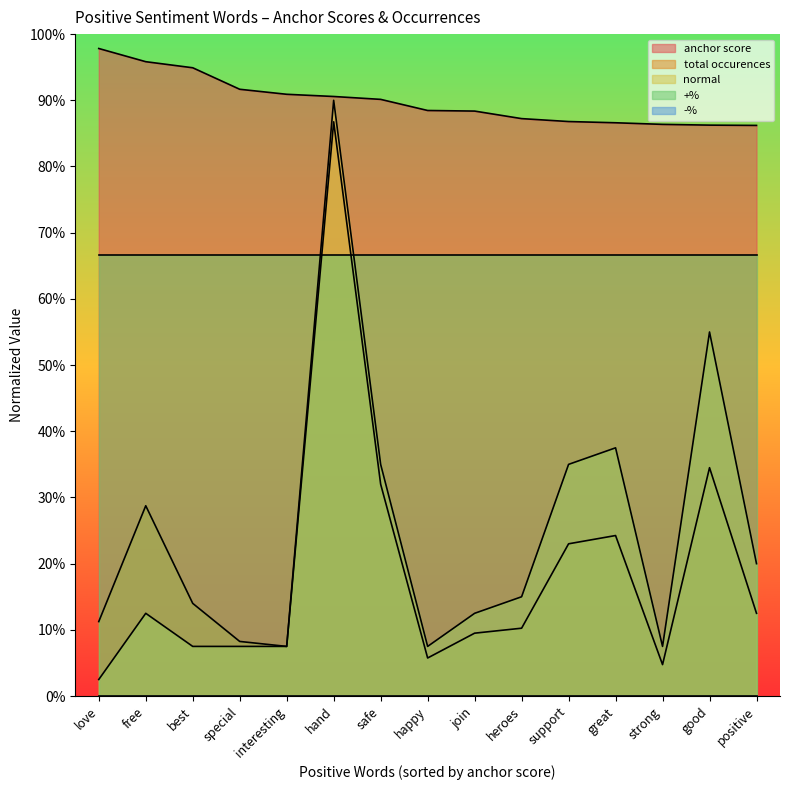

Which series changed the most between happy and positive?

normal